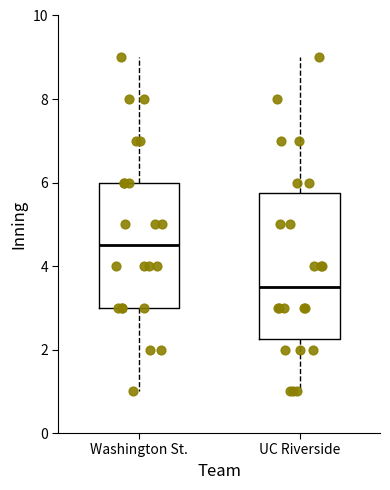

Reading left to right, read every box against the y-axis: the position of its median line, the range the box covers, and the ends of its whiskers. The values are not printed on the chart, so give them approximately, as read against the axis.

Washington St.: median 4.6, box 3.0 to 6.0, whiskers 1.0 to 9.0
UC Riverside: median 3.6, box 2.2 to 5.8, whiskers 1.0 to 9.0